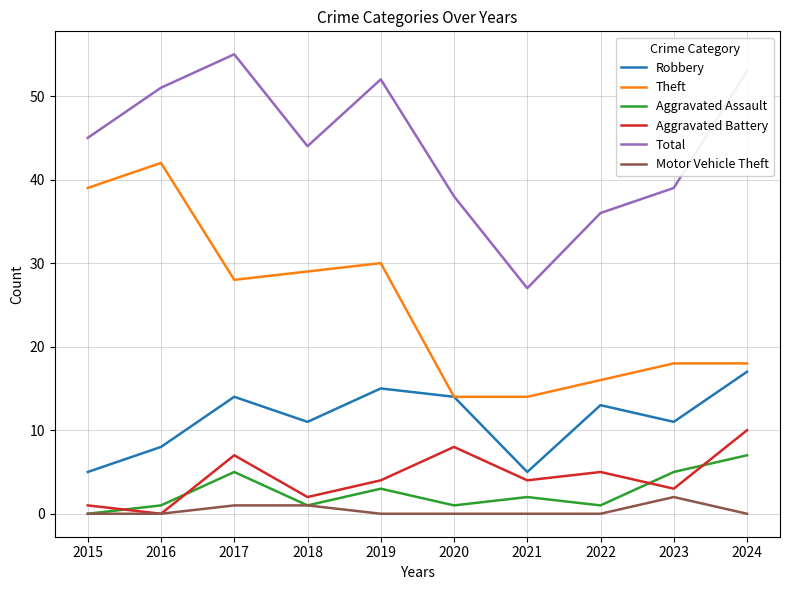

How many series are shown in this chart?

6